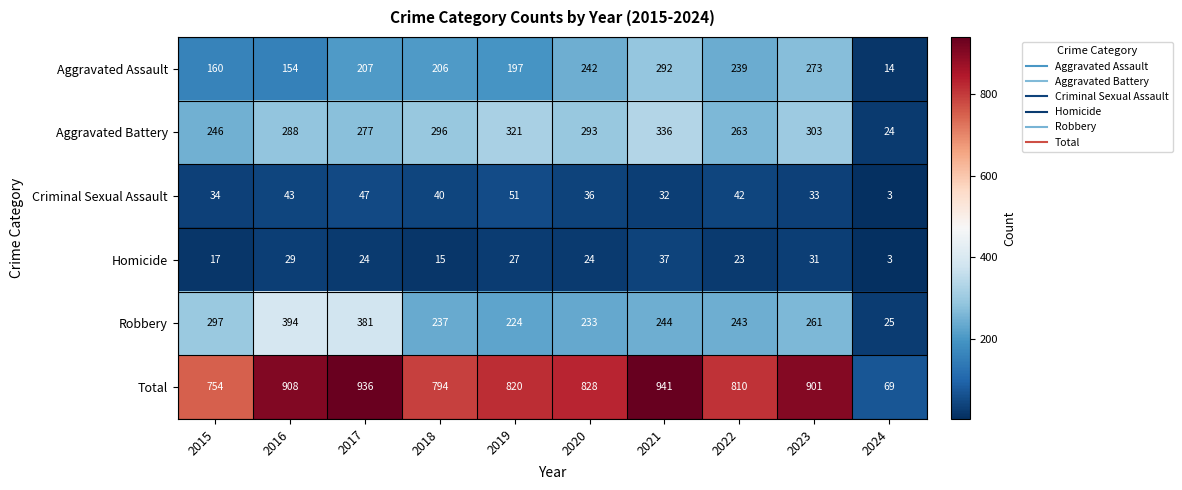

What value does the Aggravated Assault series have at 2015, to the nearest 50?

150